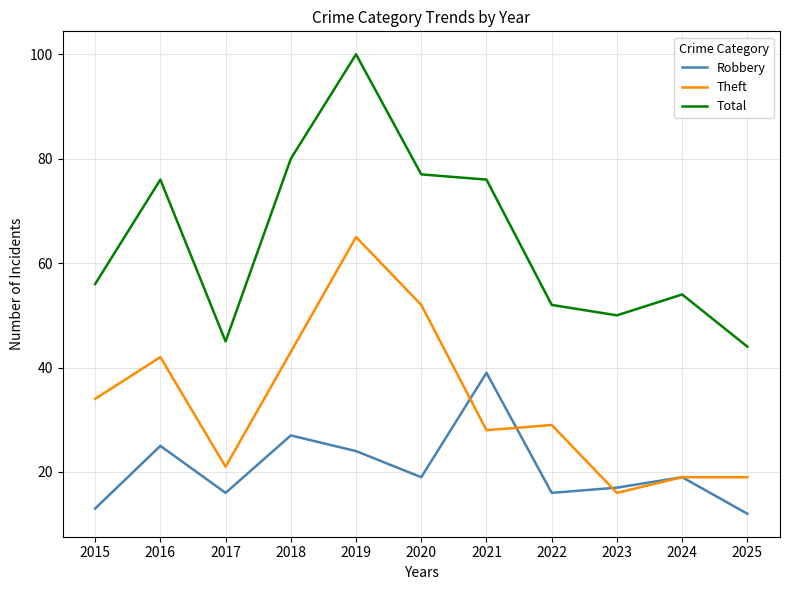

What is the sum of all Robbery values?

227